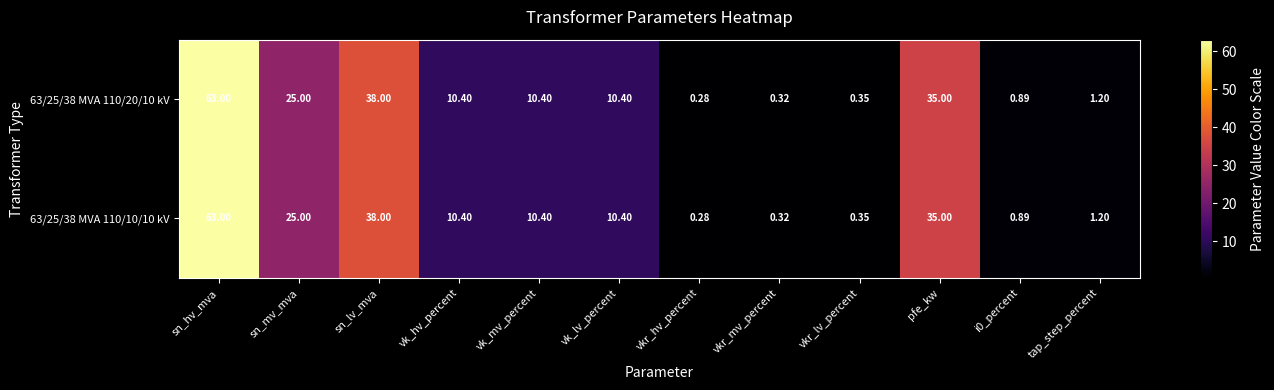

At which label is 63/25/38 MVA 110/10/10 kV closest to 31?

pfe_kw